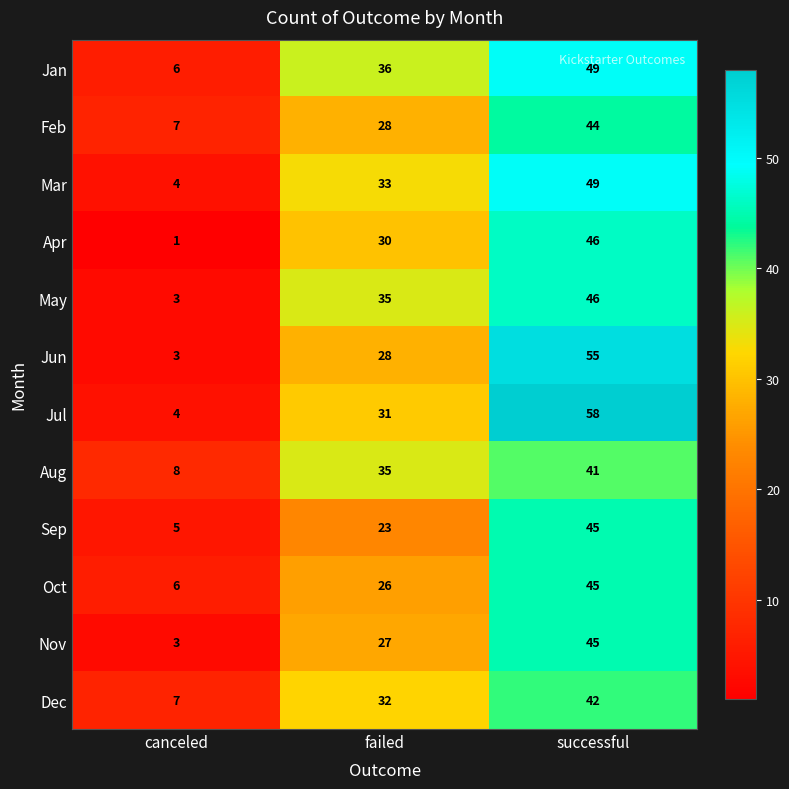

Which series has the largest total across all categories?

Jul